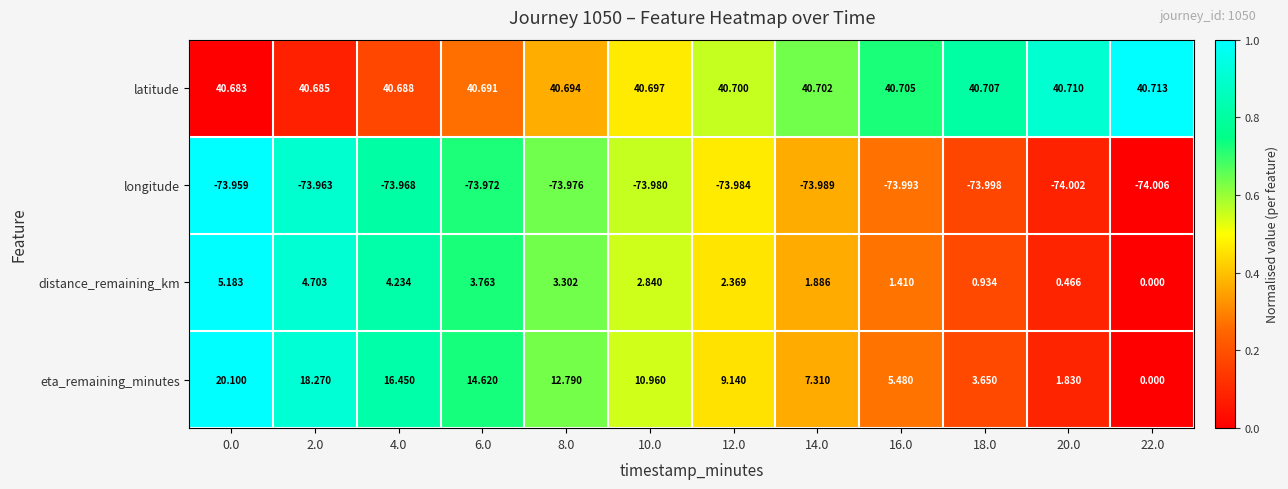

Is the value of latitude at 14.0 greater than the value of distance_remaining_km at 4.0?

Yes